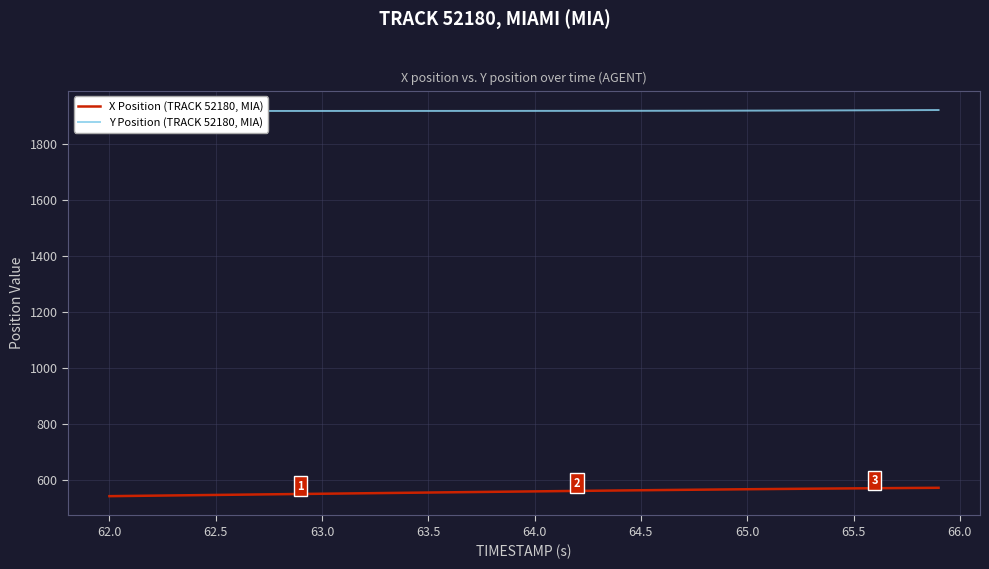

The value of X Position (TRACK 52180, MIA) at 64.0 is 873.2. True or false?

False